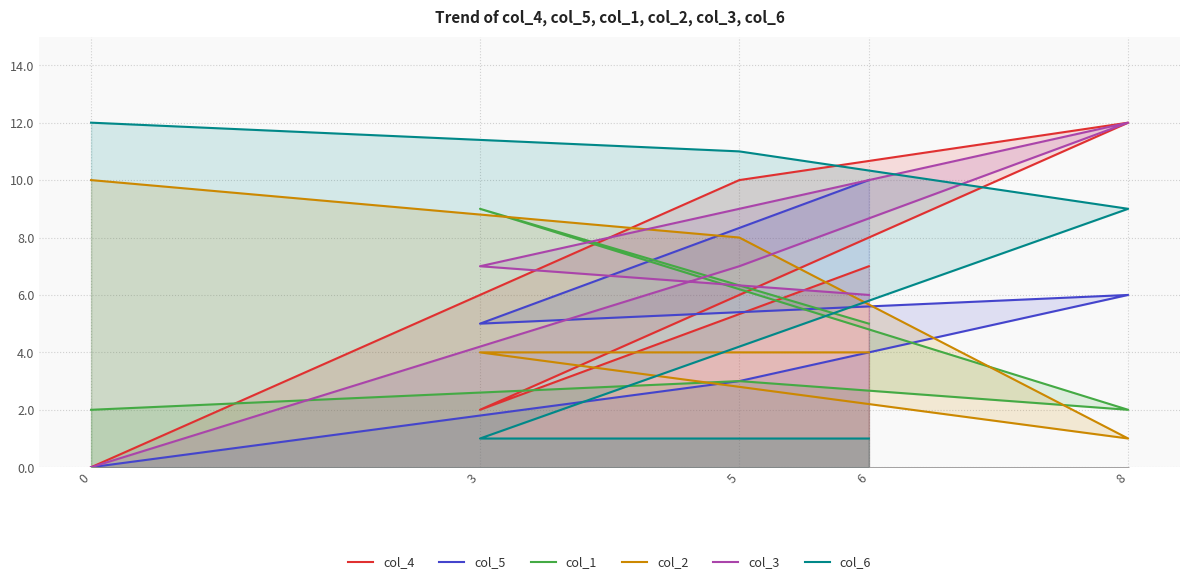

The col_2 series shows 4 at 6. True or false?

True